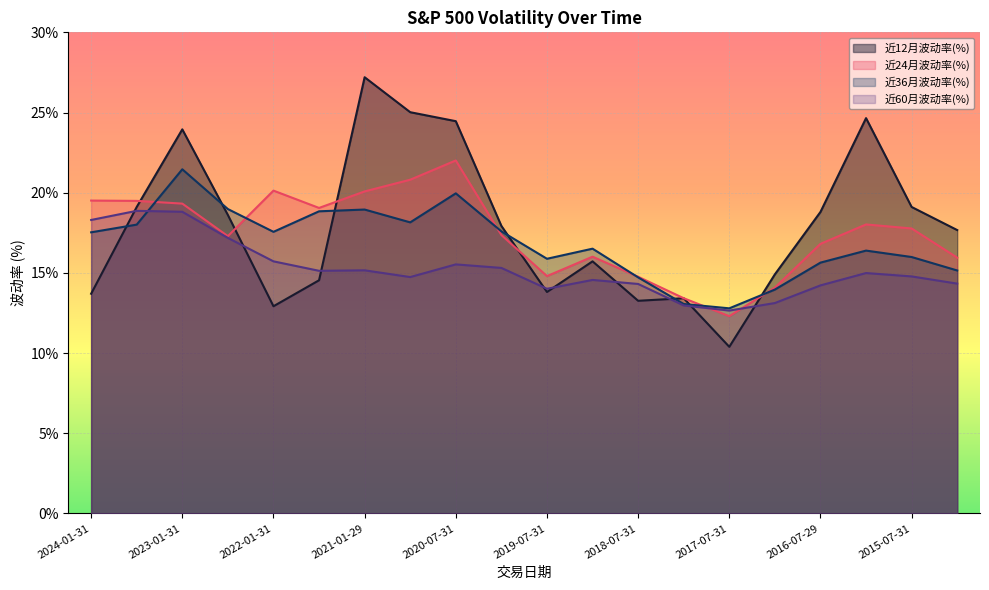

List the labels in order of 近36月波动率(%) value, smallest first.

2017-07-31, 2018-01-31, 2017-01-31, 2018-07-31, 2015-01-30, 2016-07-29, 2019-07-31, 2015-07-31, 2016-01-29, 2019-01-31, 2024-01-31, 2022-01-31, 2020-01-31, 2023-07-31, 2020-10-30, 2021-07-30, 2021-01-29, 2022-07-29, 2020-07-31, 2023-01-31